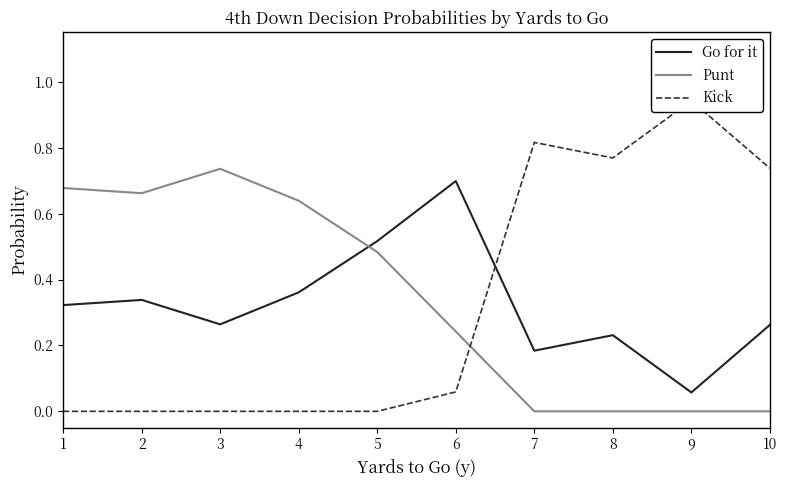

Which label corresponds to the largest value in the chart?

9